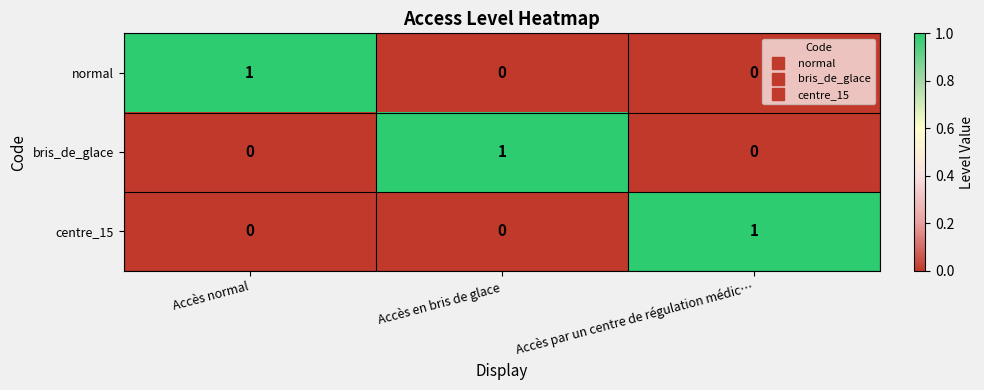

Is it true that normal equals 0 at Accès en bris de glace?

True